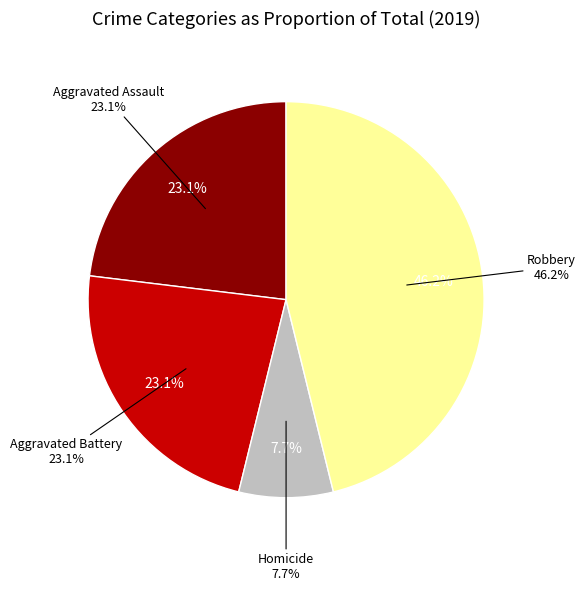

Count the number of slices in the pie.

5